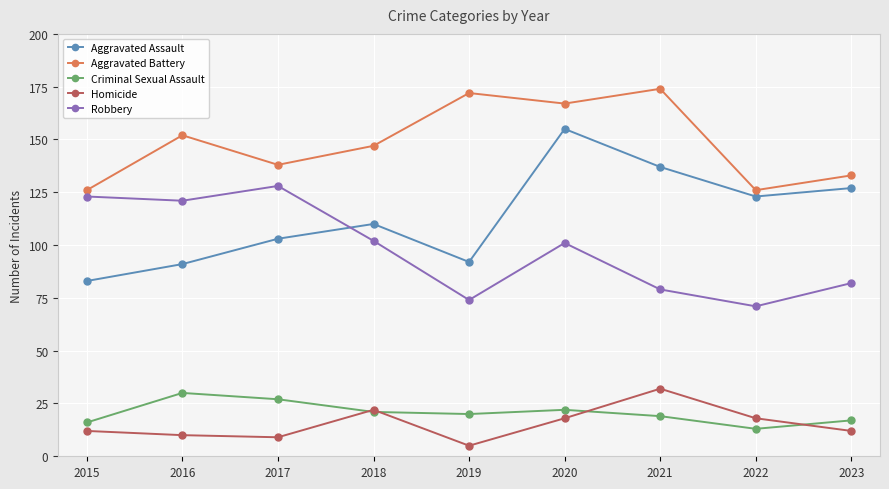

Between 2015 and 2017, which series saw the biggest shift?

Aggravated Assault